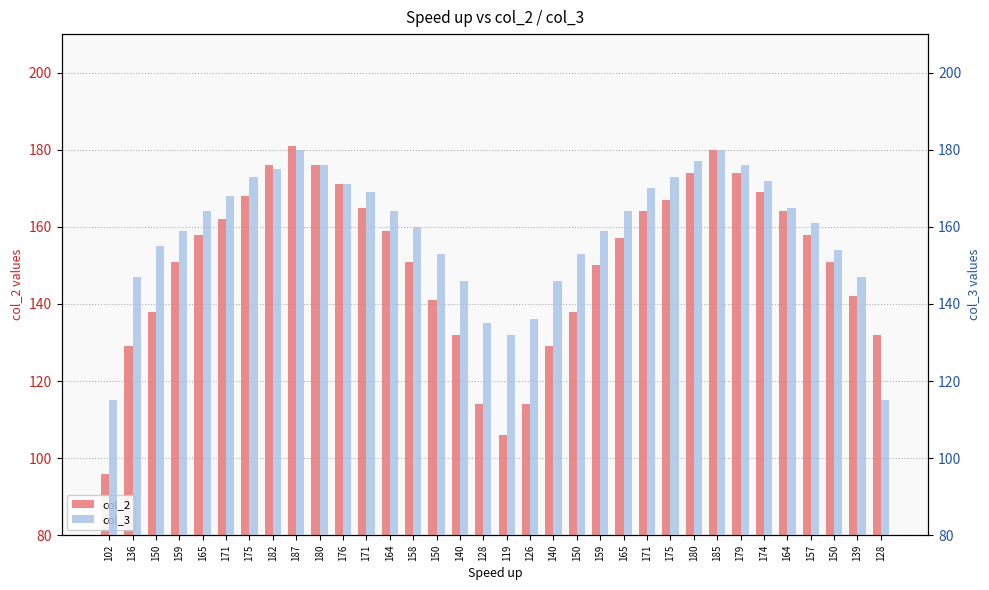

True or false: col_3 has a value of 165 at 164.

True